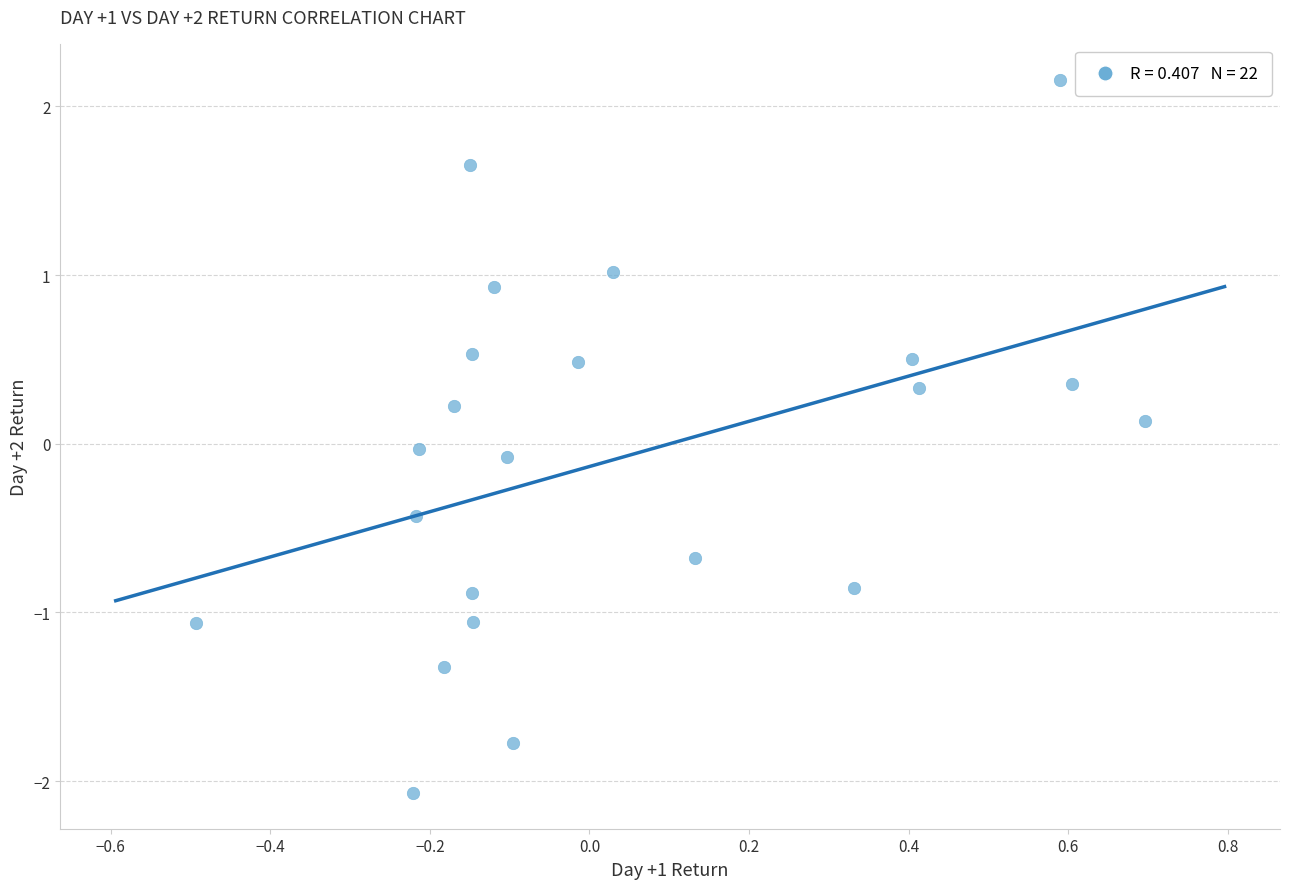

What is the range of X values (max minus min)?

1.2